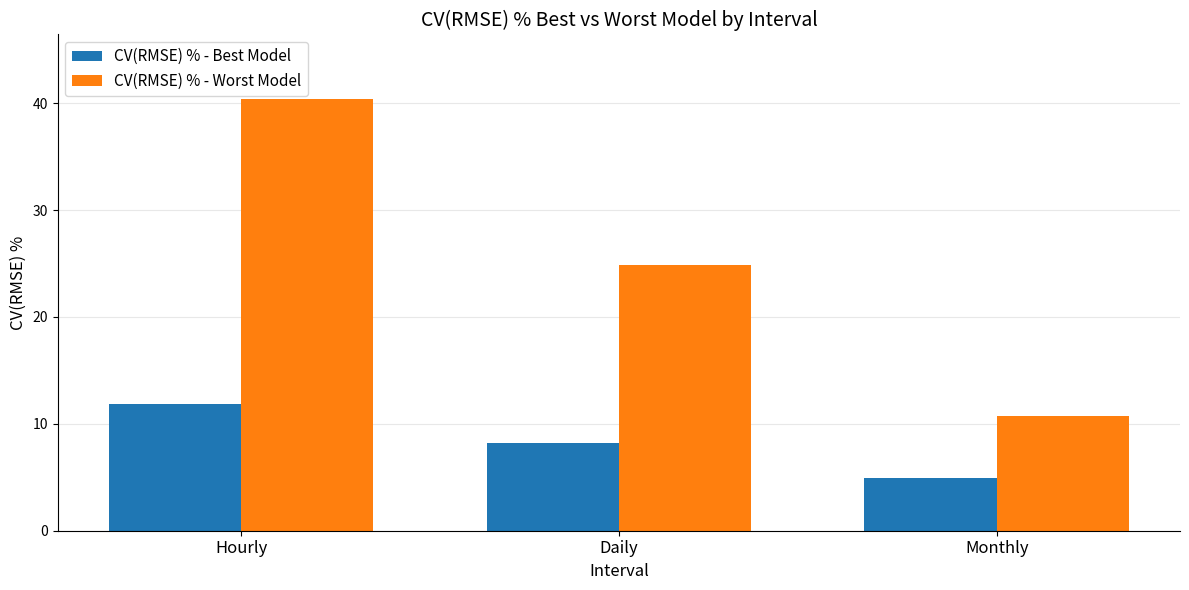

Which series has the largest total across all categories?

CV(RMSE) % - Worst Model